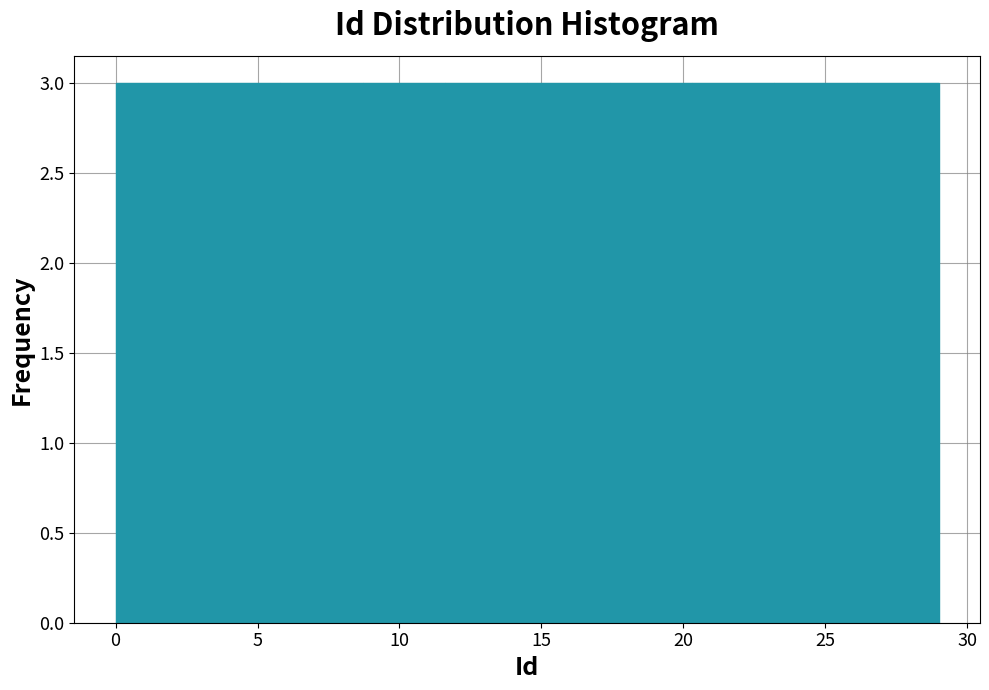

Reading left to right, transcribe this chart: for each bar, give the range it covers on the x-axis and its height. Neither the bar edges nor the heights are printed on the chart, so give them approximately, as read against the axes.

0.0 to 2.9: 3
2.9 to 5.8: 3
5.8 to 8.7: 3
8.7 to 11.6: 3
11.6 to 14.5: 3
14.5 to 17.4: 3
17.4 to 20.3: 3
20.3 to 23.2: 3
23.2 to 26.1: 3
26.1 to 29.0: 3